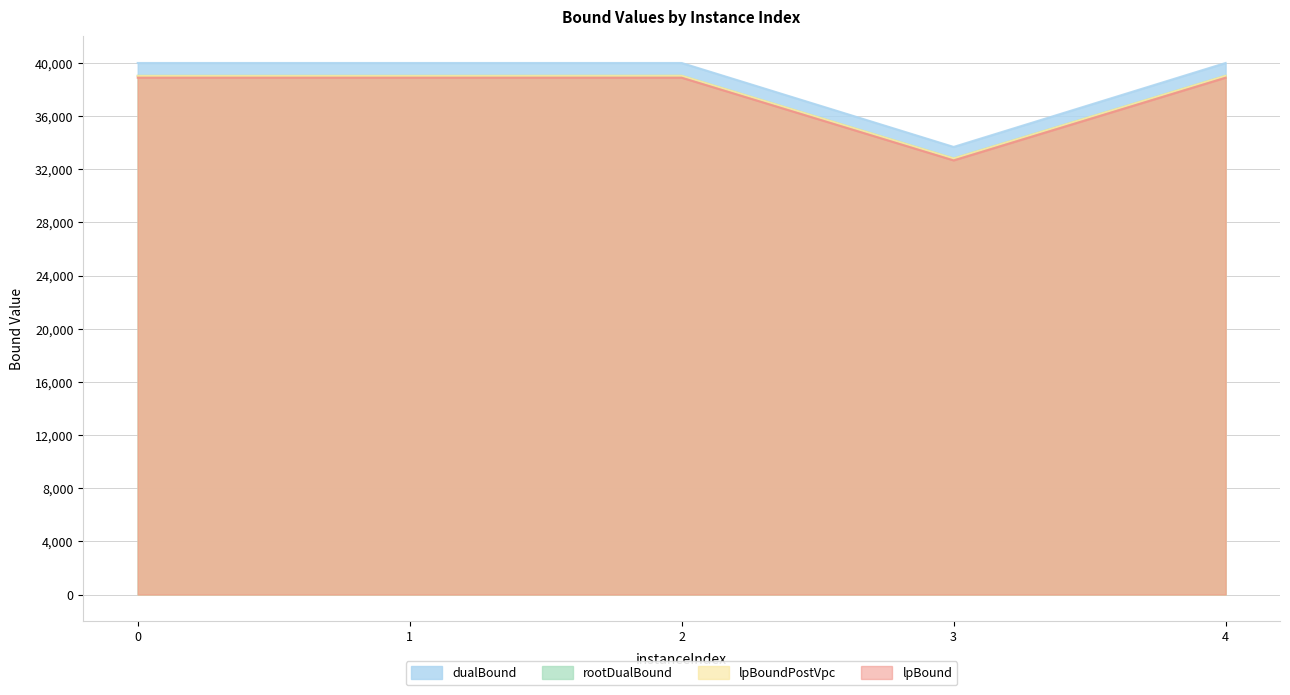

At how many categories does at least one series exceed 34653?

4